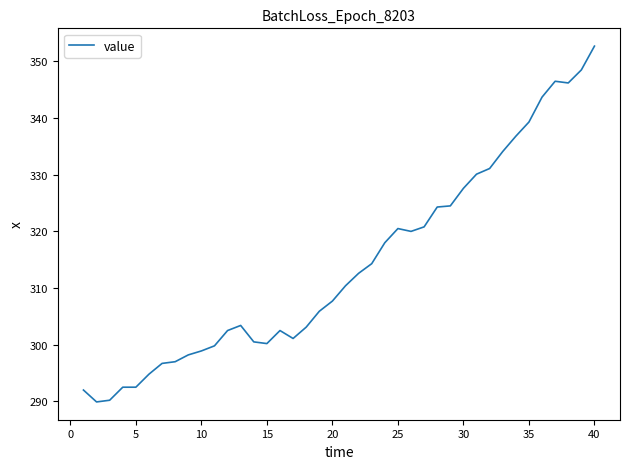

True or false: the data has more than 2 interior local peaks.

True